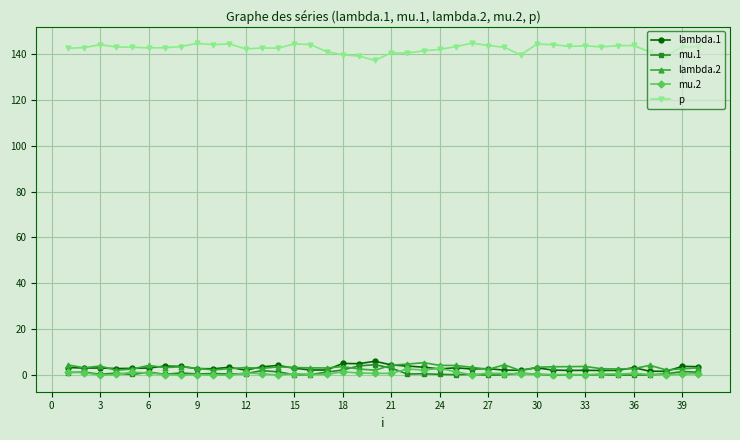

True or false: p and mu.2 cross at least once.

False